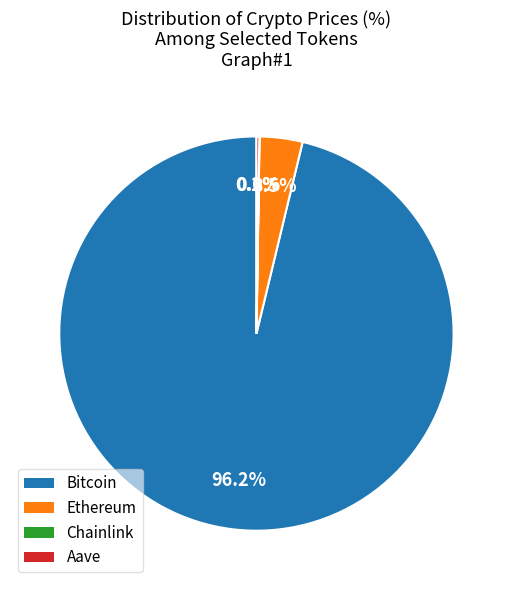

What is the majority slice?

Bitcoin